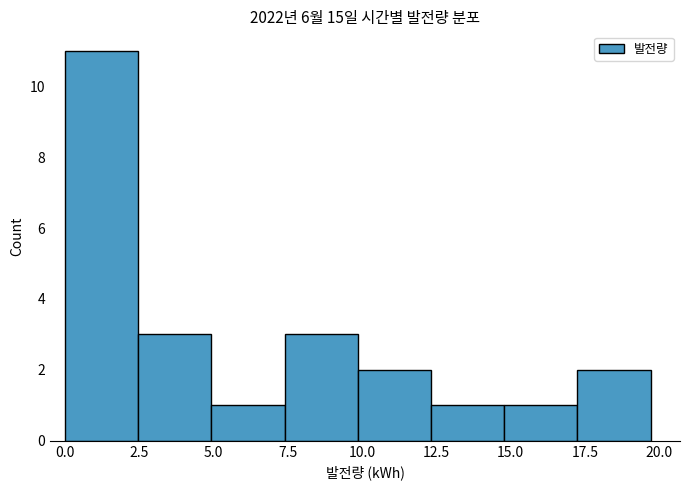

Reading left to right, list every bar in this chart as the range it spans on the x-axis followed by its height. Neither the bar edges nor the heights are printed on the chart, so give them approximately, as read against the axes.

0.0 to 2.5: 11
2.5 to 5.0: 3
5.0 to 7.5: 1
7.5 to 10.0: 3
10.0 to 12.5: 2
12.5 to 15.0: 1
15.0 to 17.0: 1
17.0 to 19.5: 2